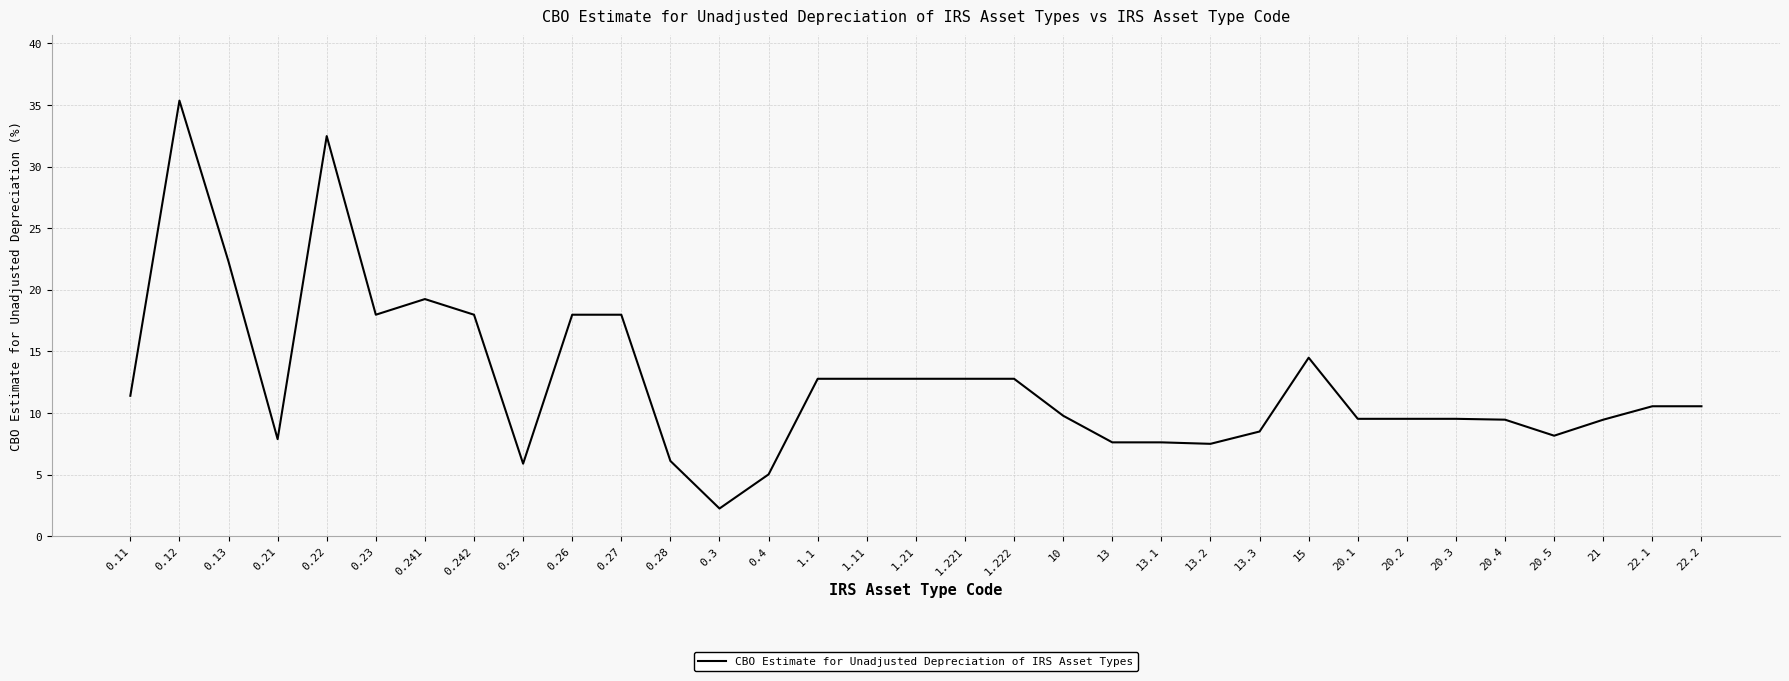

What is the maximum value shown in the chart?

35.4